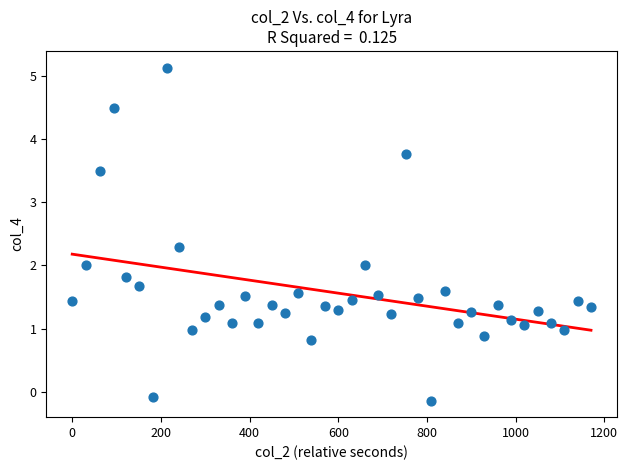

What is the range of Y values (max minus min)?

5.3